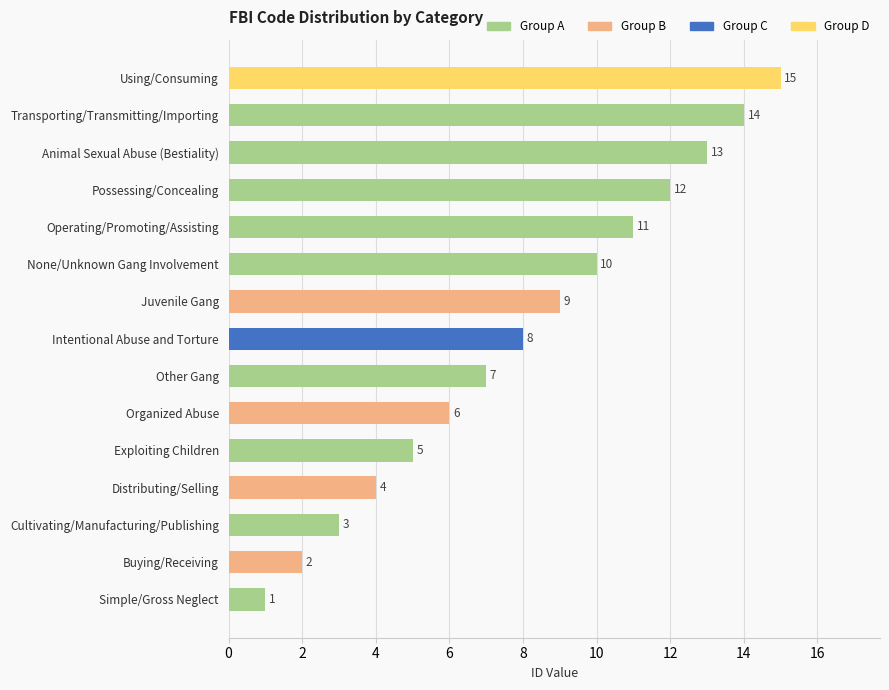

True or false: the data shows 9 at Exploiting Children.

False